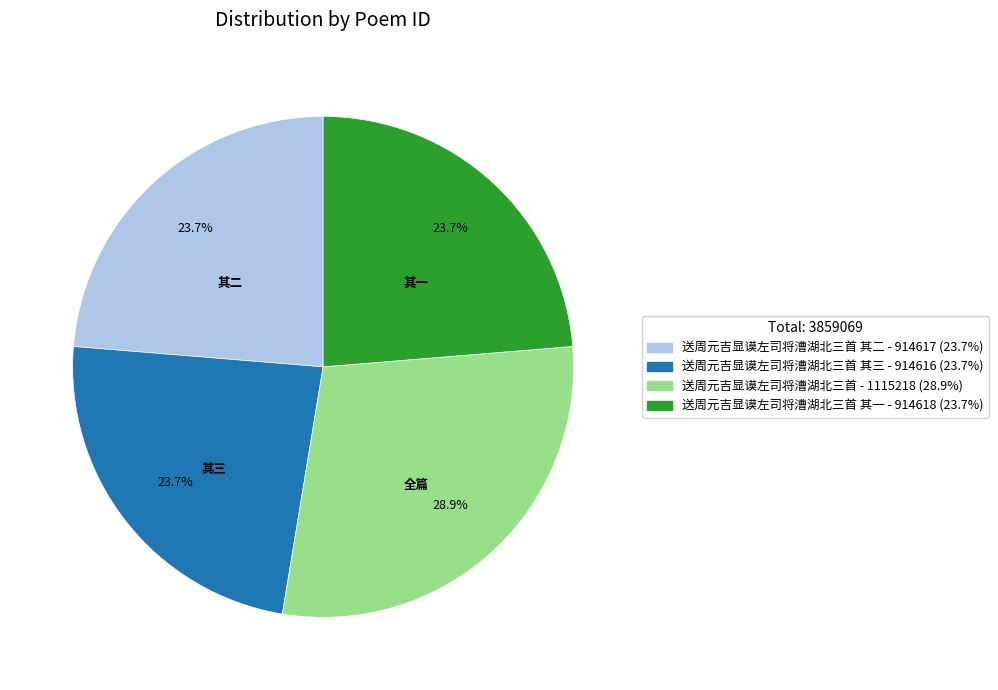

Is there any slice that represents more than half of the pie?

No